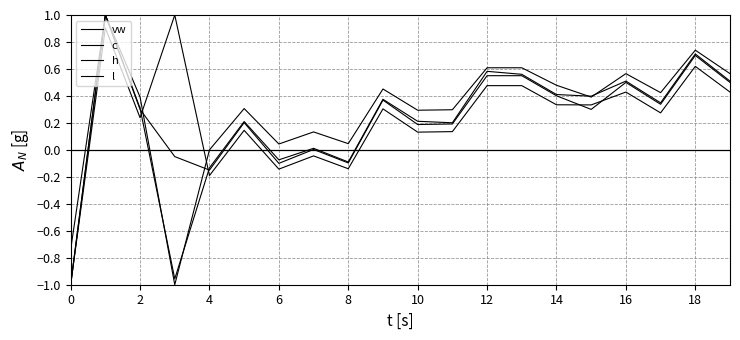

Which series has the widest spread of values?

vw